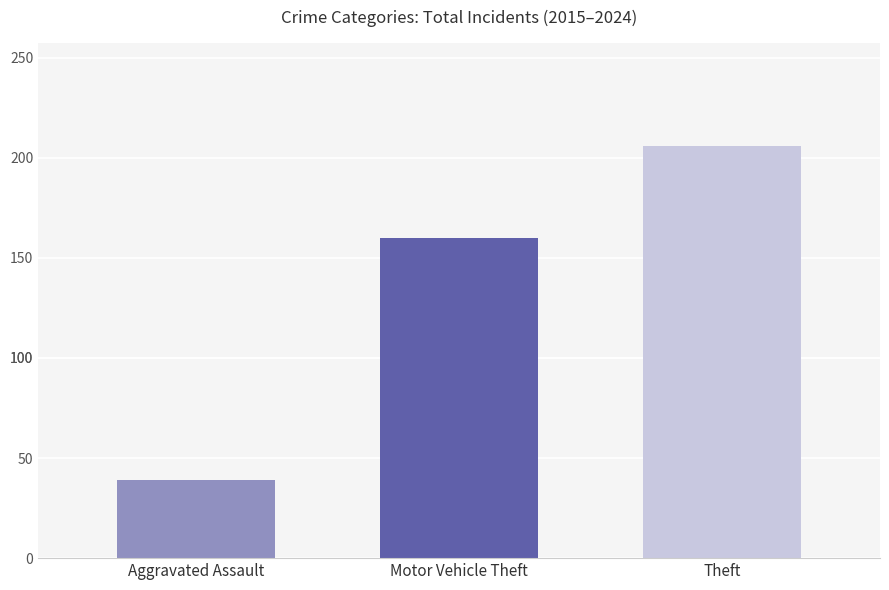

What is the spread (max minus min) of values at Motor Vehicle Theft?

167